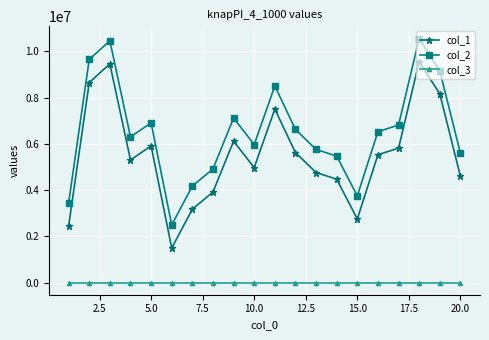

At how many categories does at least one series exceed 8844316?

4